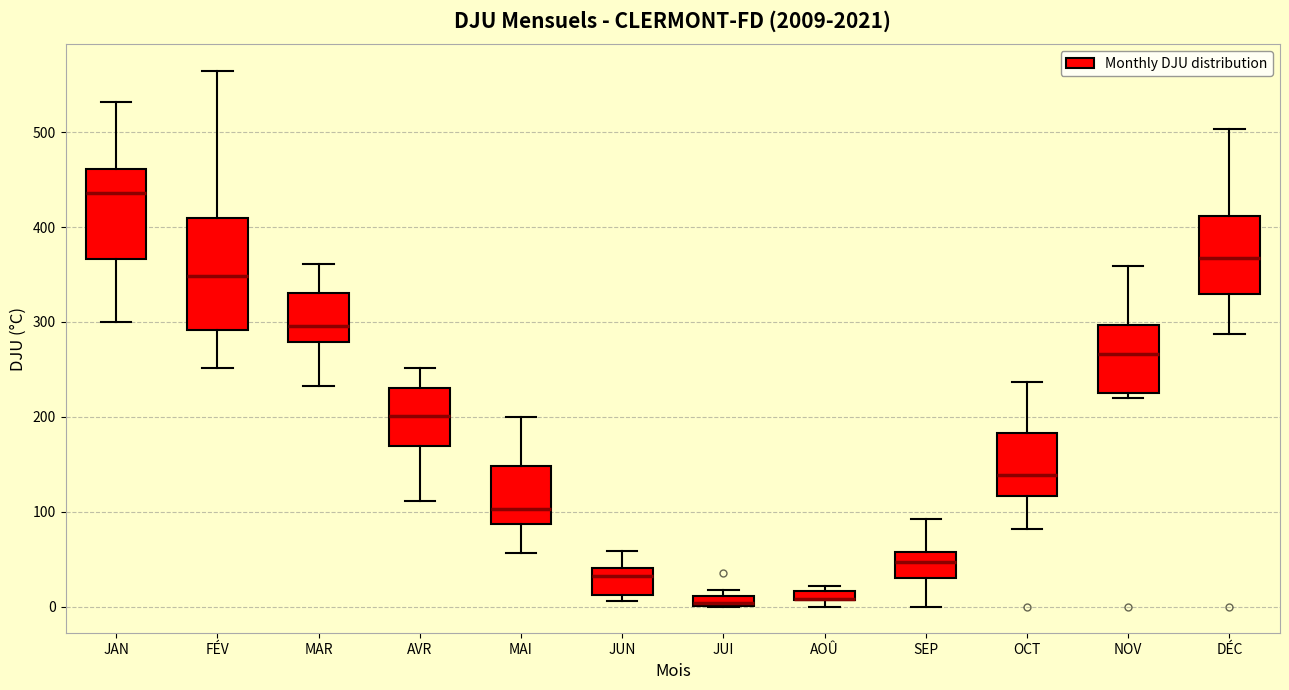

Where is the lower edge of the box for JUI on the y-axis? The values are not printed on the chart, so give them approximately, as read against the axis.

0